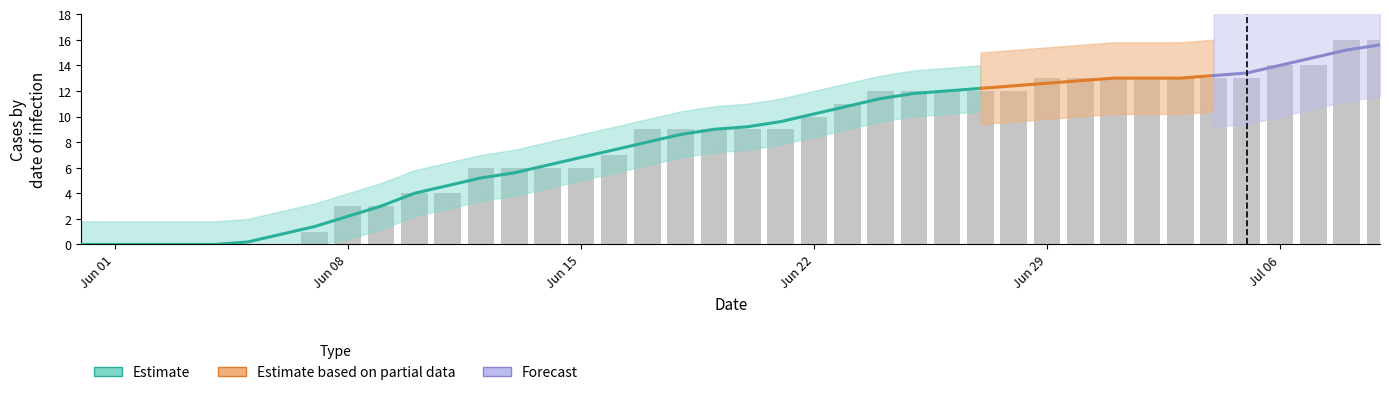

How many groups of bars are there?

40